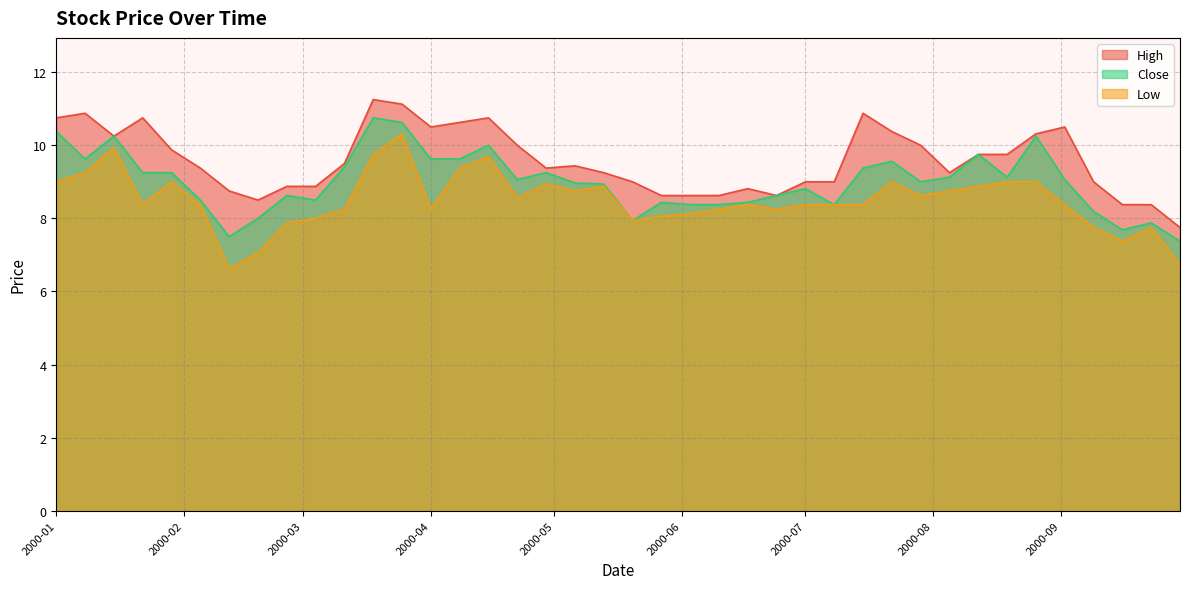

What is the total value across all series at 2000-05-13?

27.1